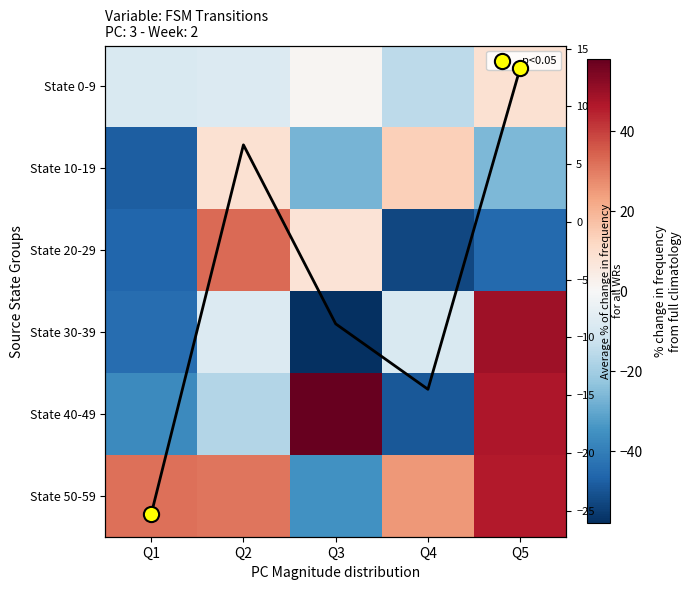

How many data points does each series have?

5